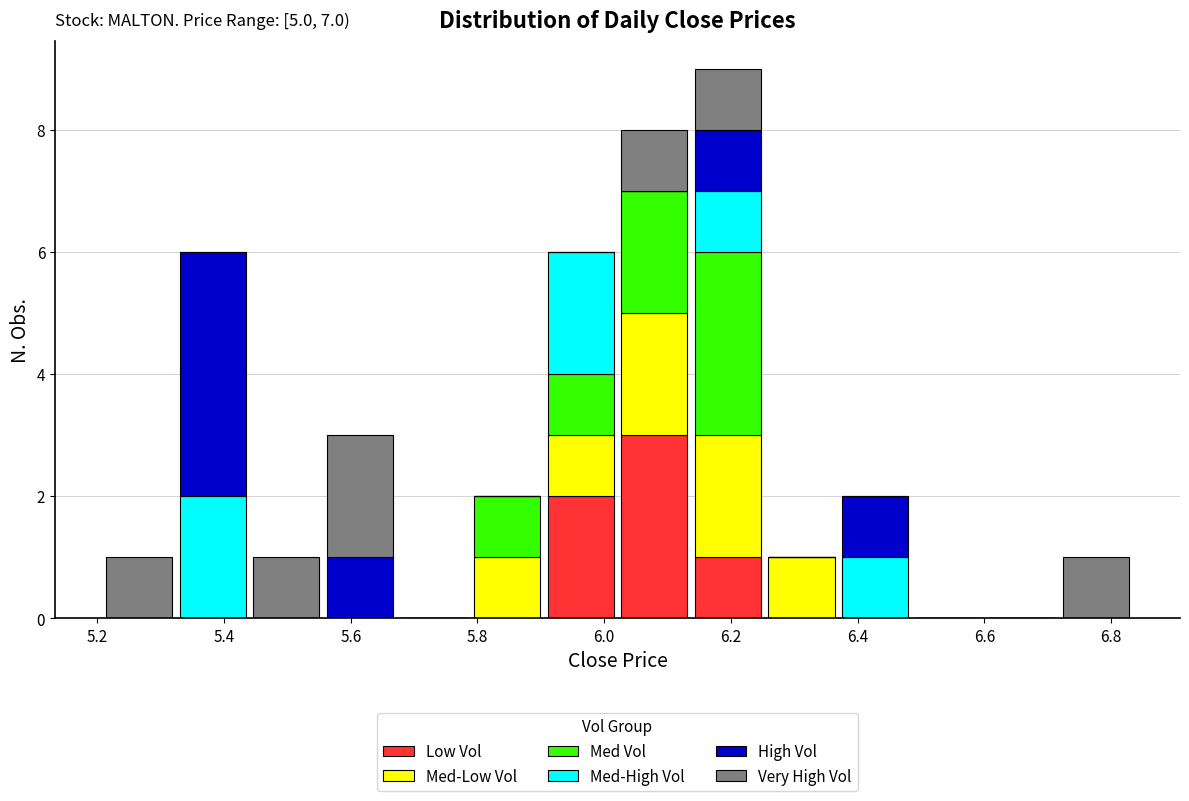

Which range on the x-axis has the tallest stacked bar (by total height)?

6.14 to 6.26